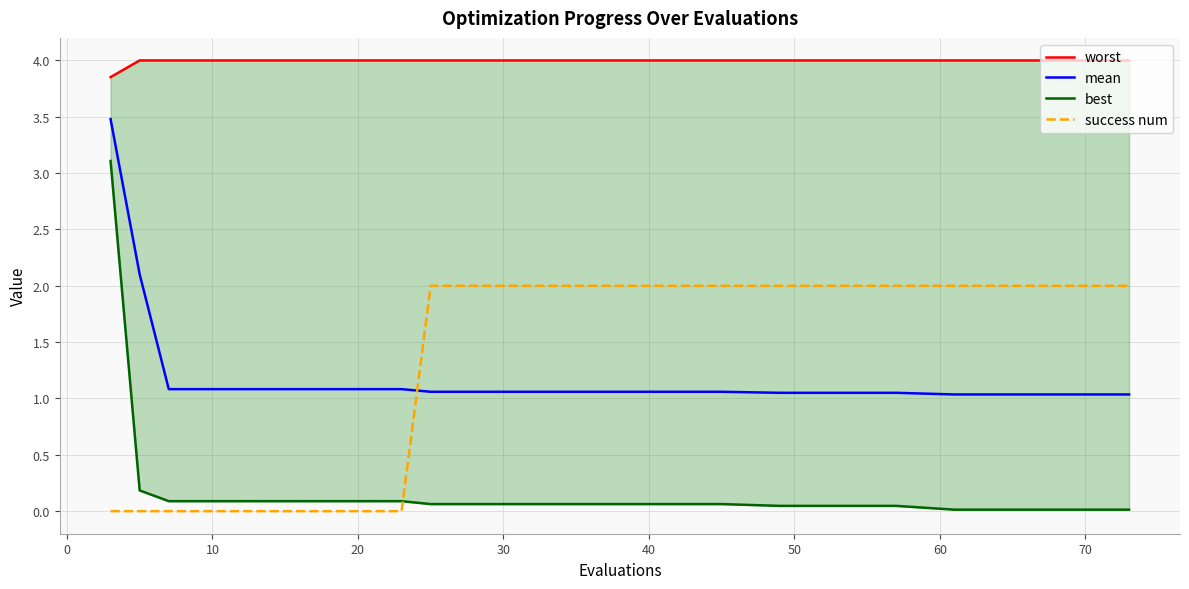

True or false: worst and mean cross at least once.

False